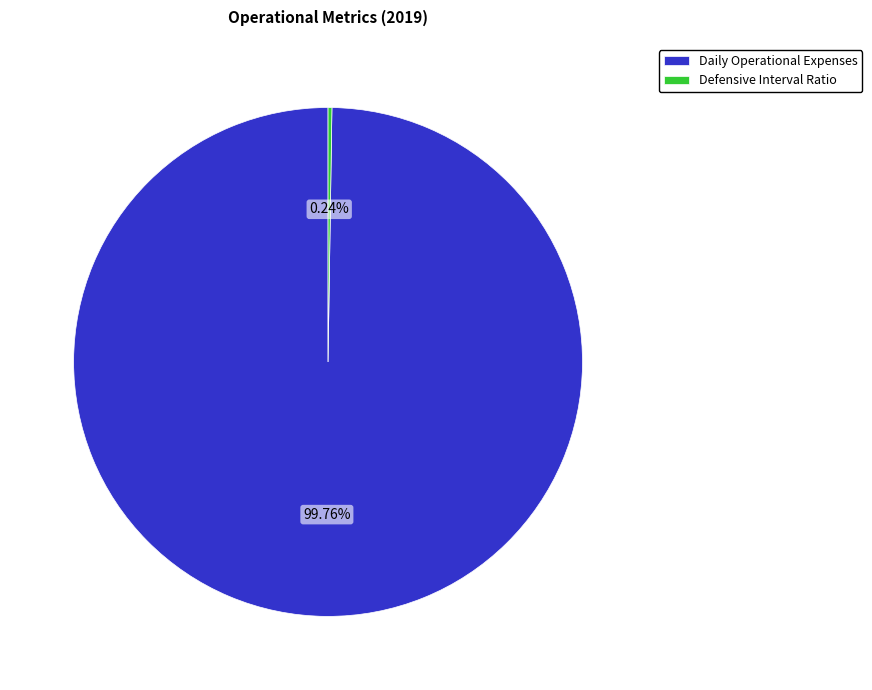

Is it true that Daily Operational Expenses is 100% of the pie?

True